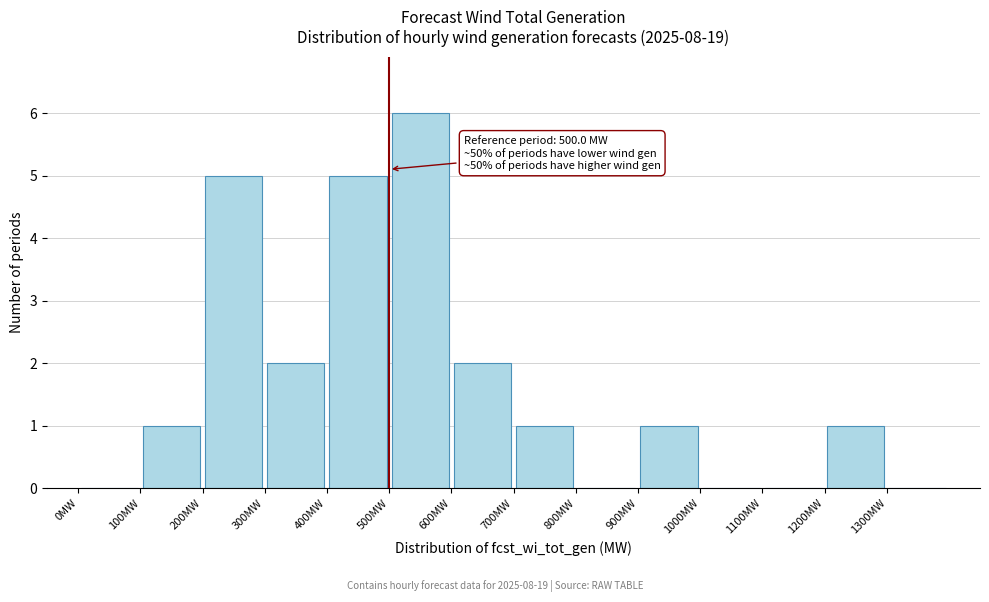

Over which range of the x-axis is the bar tallest?

500 to 600